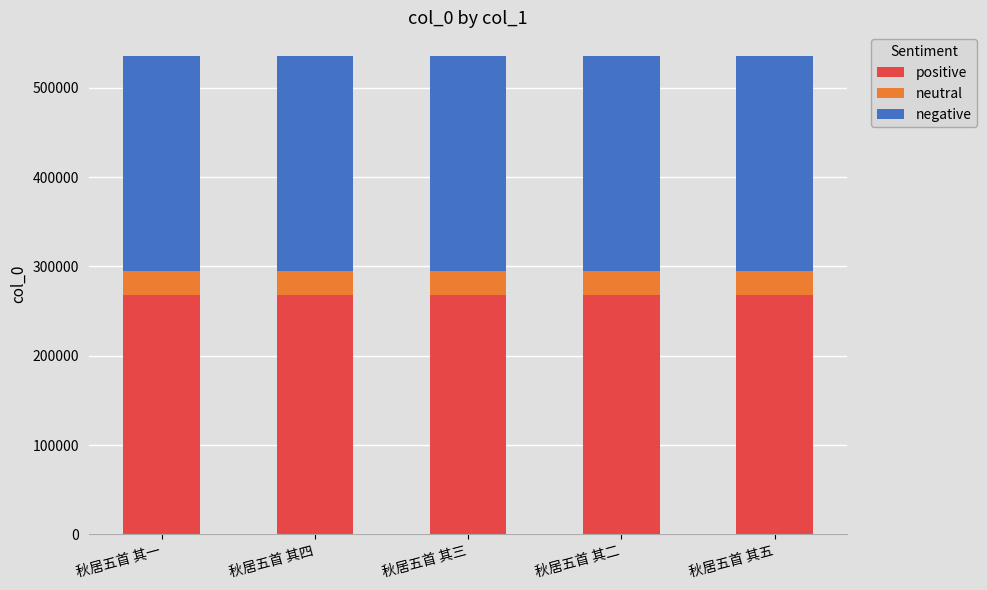

The positive series shows 78604.5 at 秋居五首 其四. True or false?

False